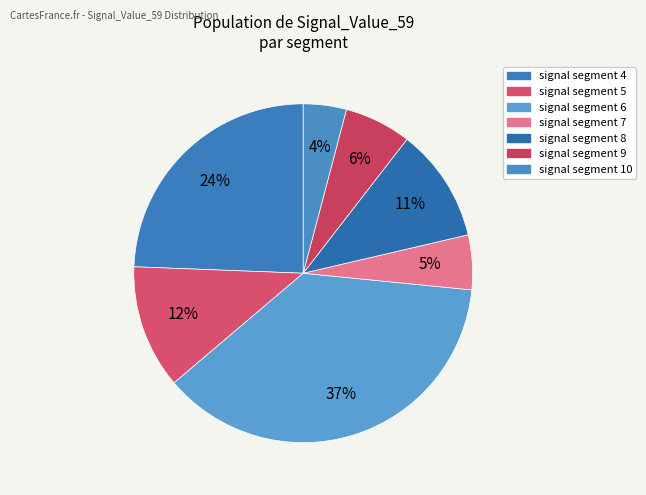

Is there any slice that represents more than half of the pie?

No